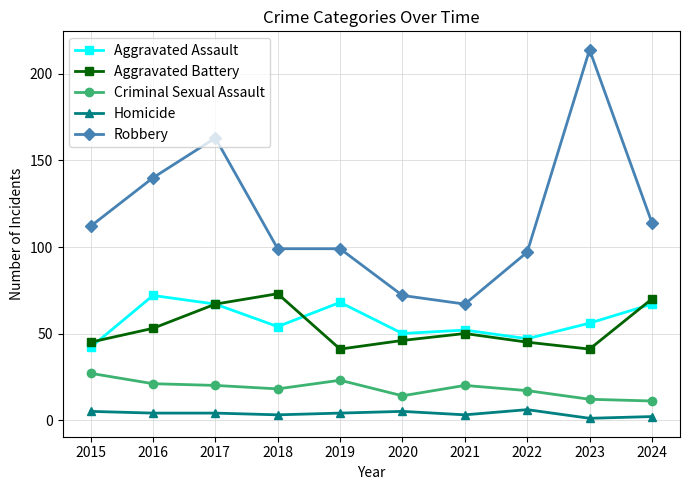

True or false: Criminal Sexual Assault and Homicide intersect in this chart.

False